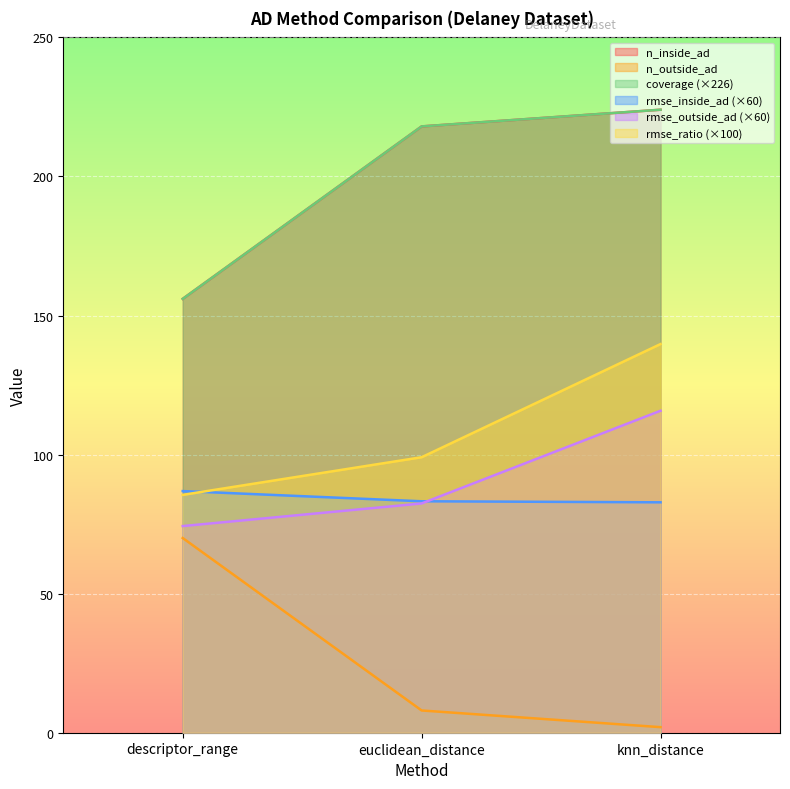

What is the sum of the rmse_outside_ad values at knn_distance and euclidean_distance?

198.2